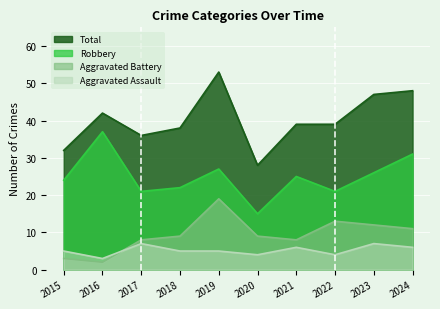

What is the highest value of the Robbery series?

37